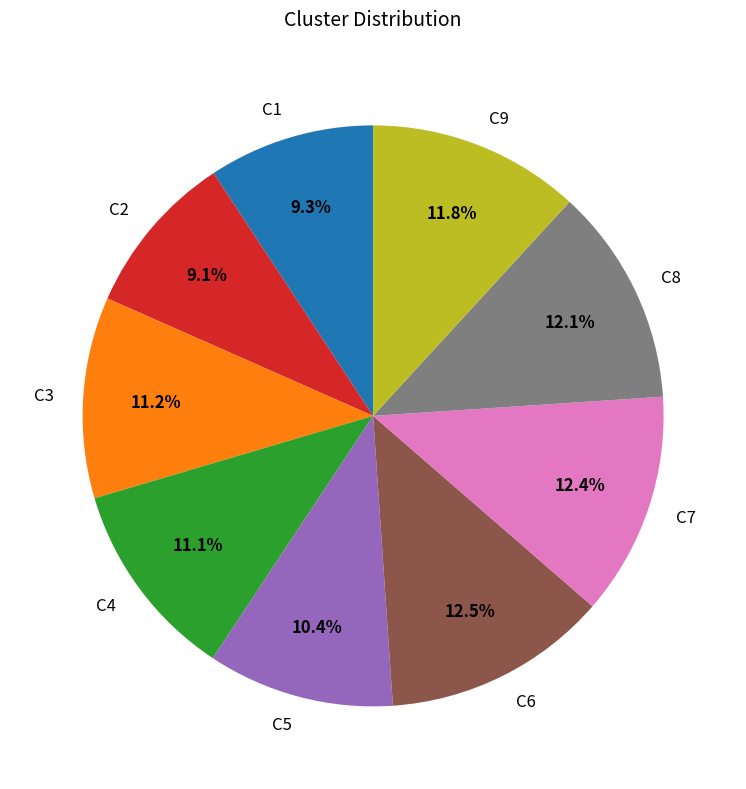

How many slices are in this pie chart?

9